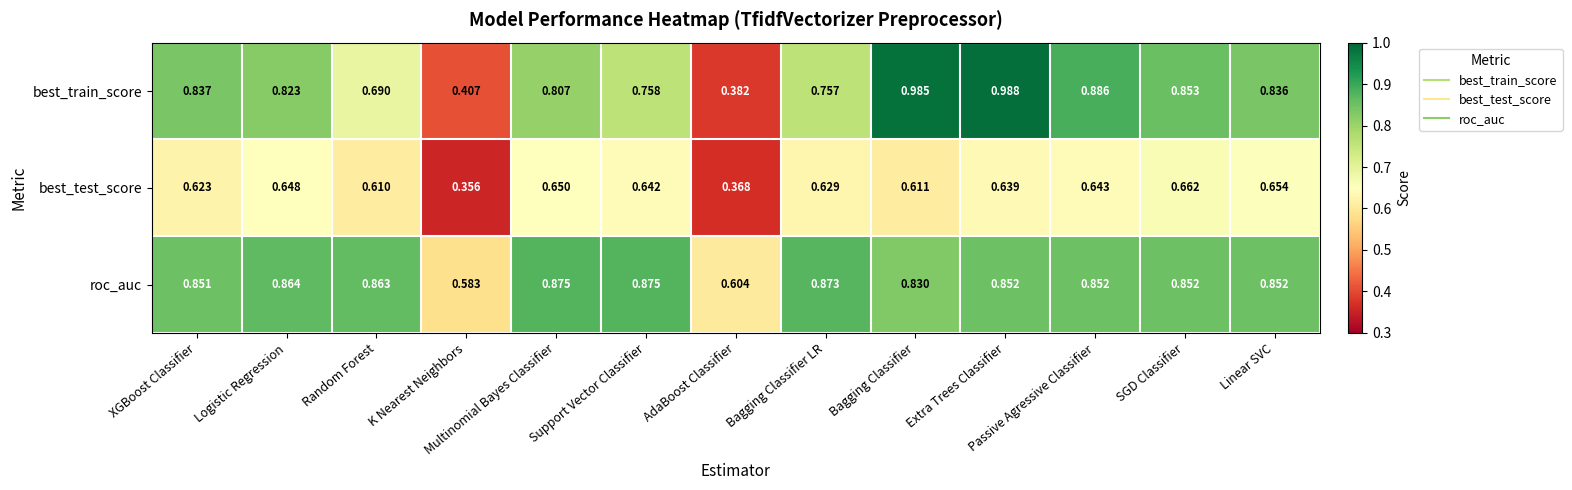

At which category does the chart reach its minimum across all series?

K Nearest Neighbors